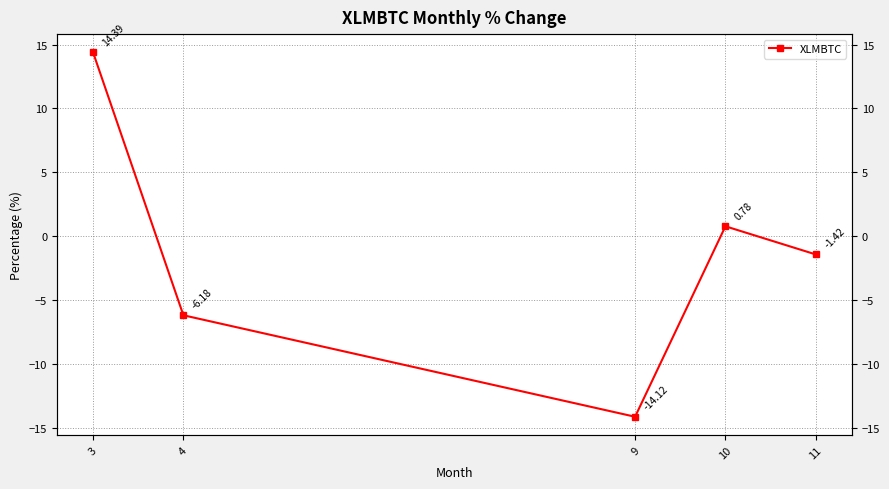

List the labels in order of value, smallest first.

9, 4, 11, 10, 3